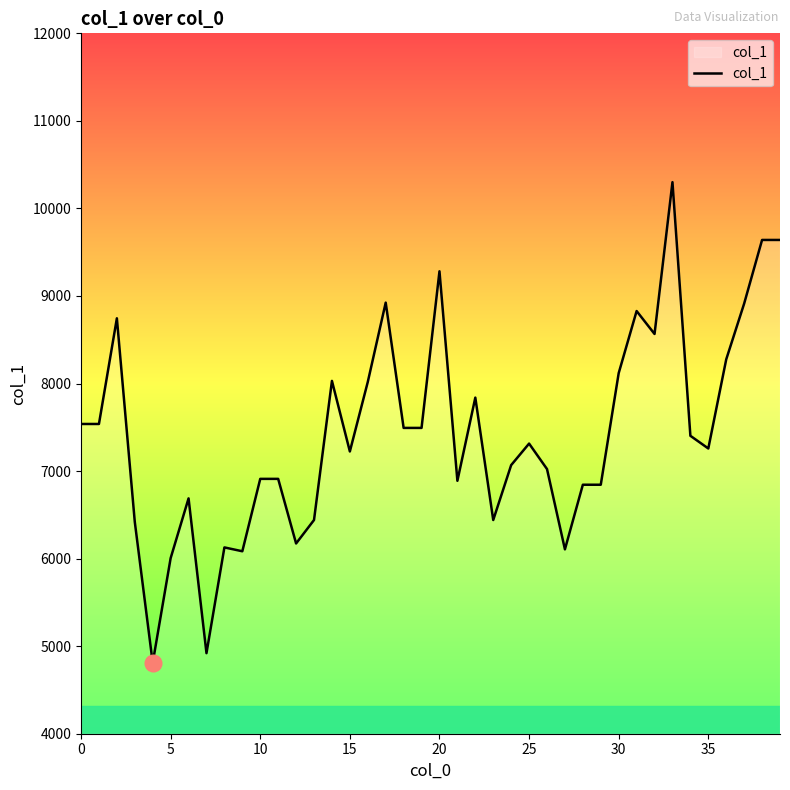

What is the difference between the maximum and minimum values?

5491